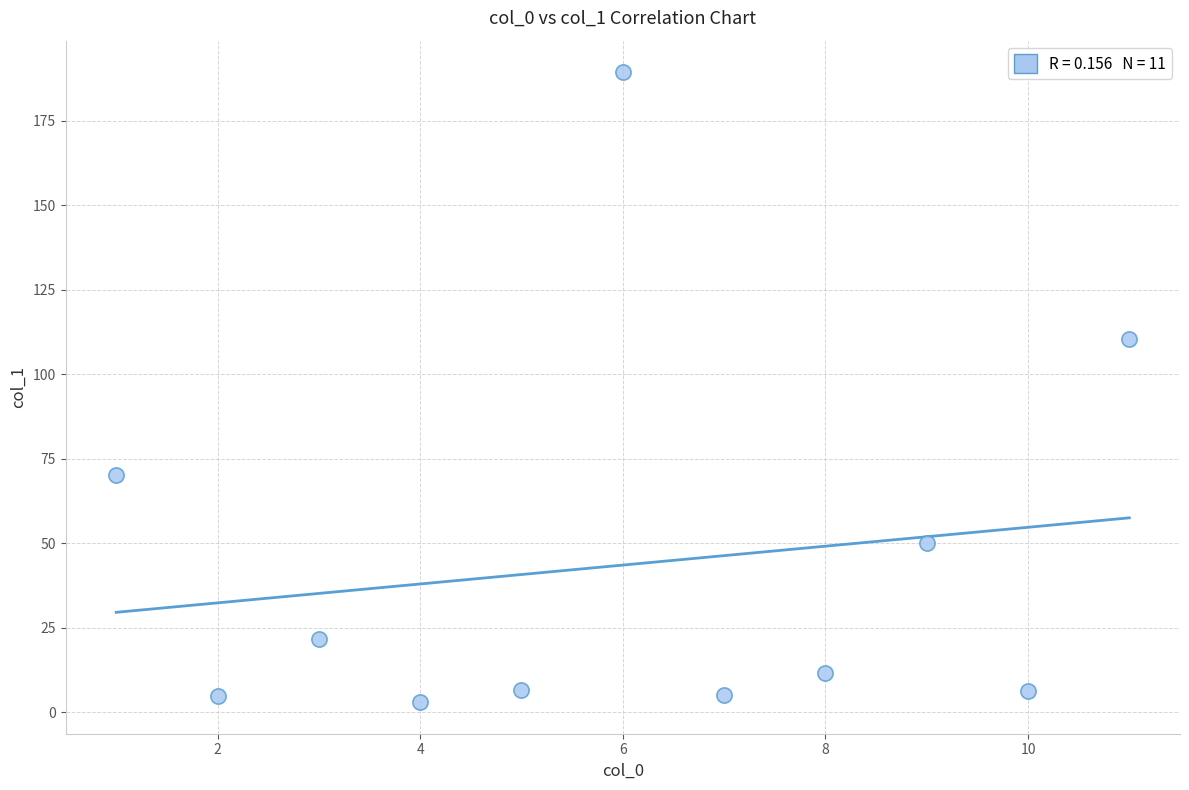

What is the average Y value?

43.5